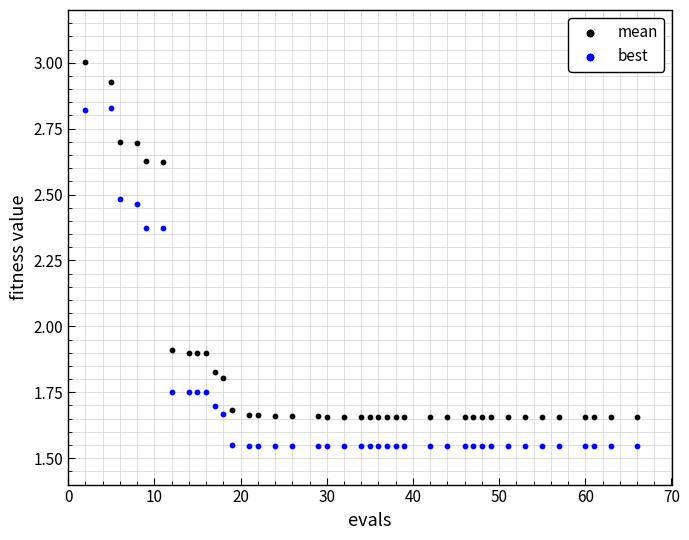

Which series has the widest spread of Y values?

mean